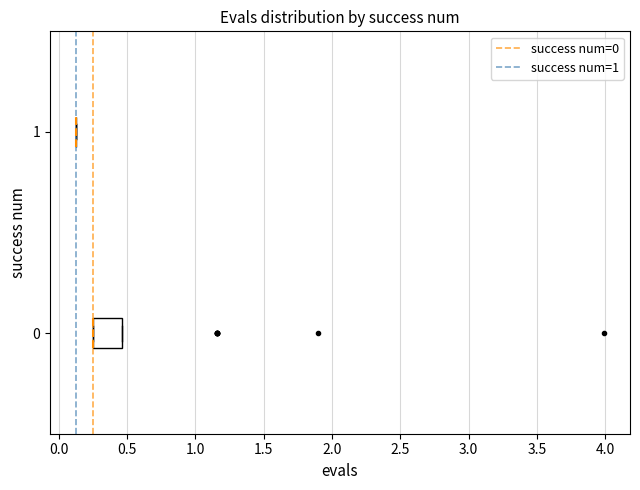

Comparing the boxes themselves (not the whiskers), which one is the widest?

0